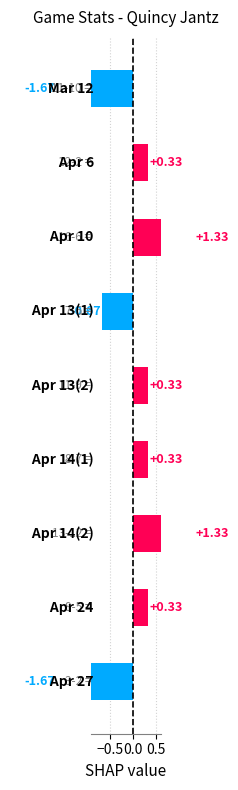

How many values are below 0?

3